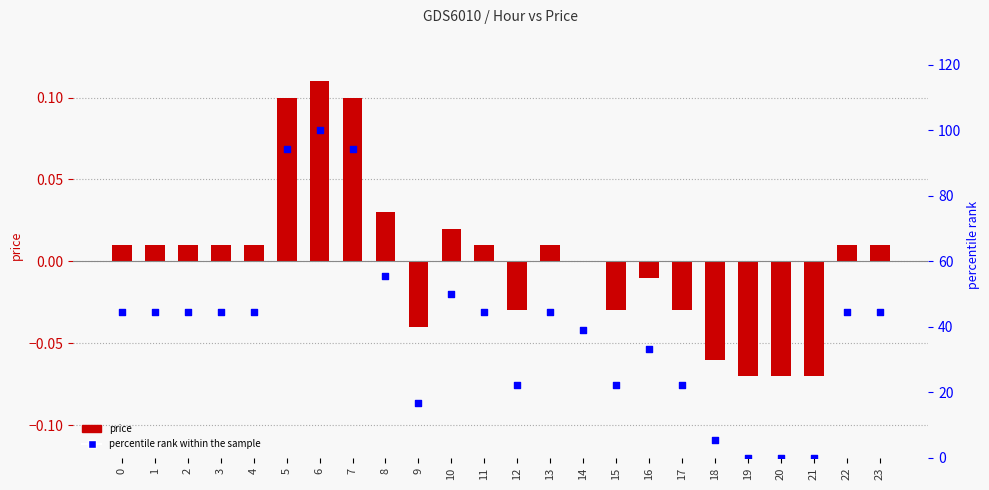

At which category is the sum across all series the highest?

6